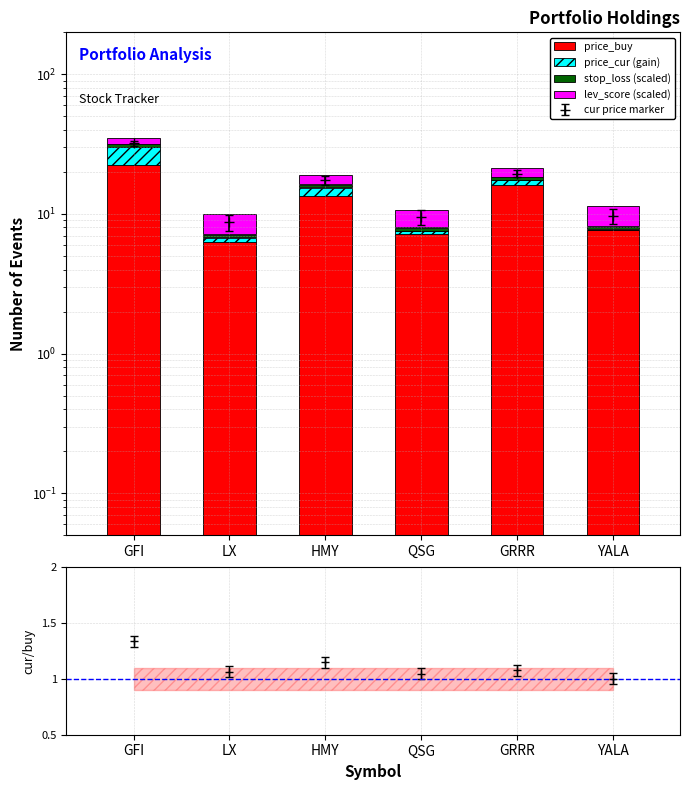

What are all the series names shown in the legend?

price_buy, price_cur (gain), stop_loss (scaled), lev_score (scaled)